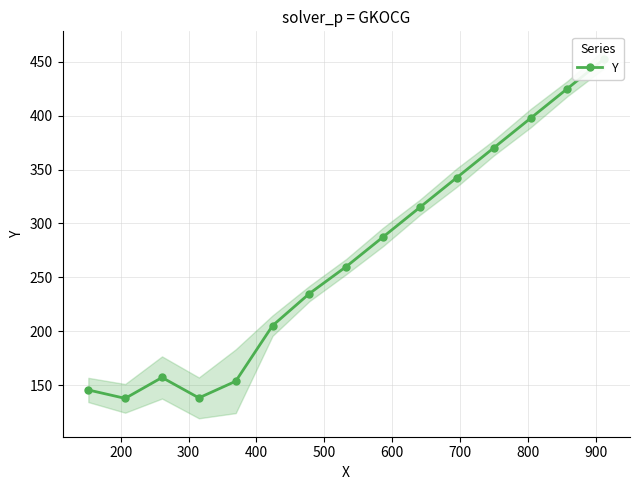

How many interior local peaks (higher than both neighbors) does the data have?

1